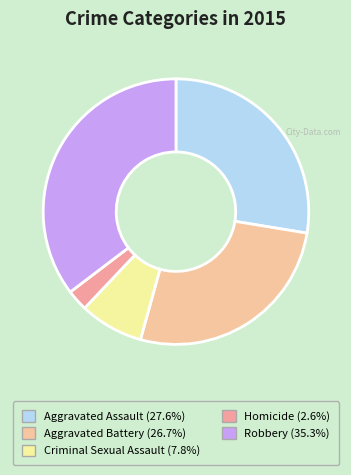

Between Homicide and Aggravated Assault, which is larger?

Aggravated Assault